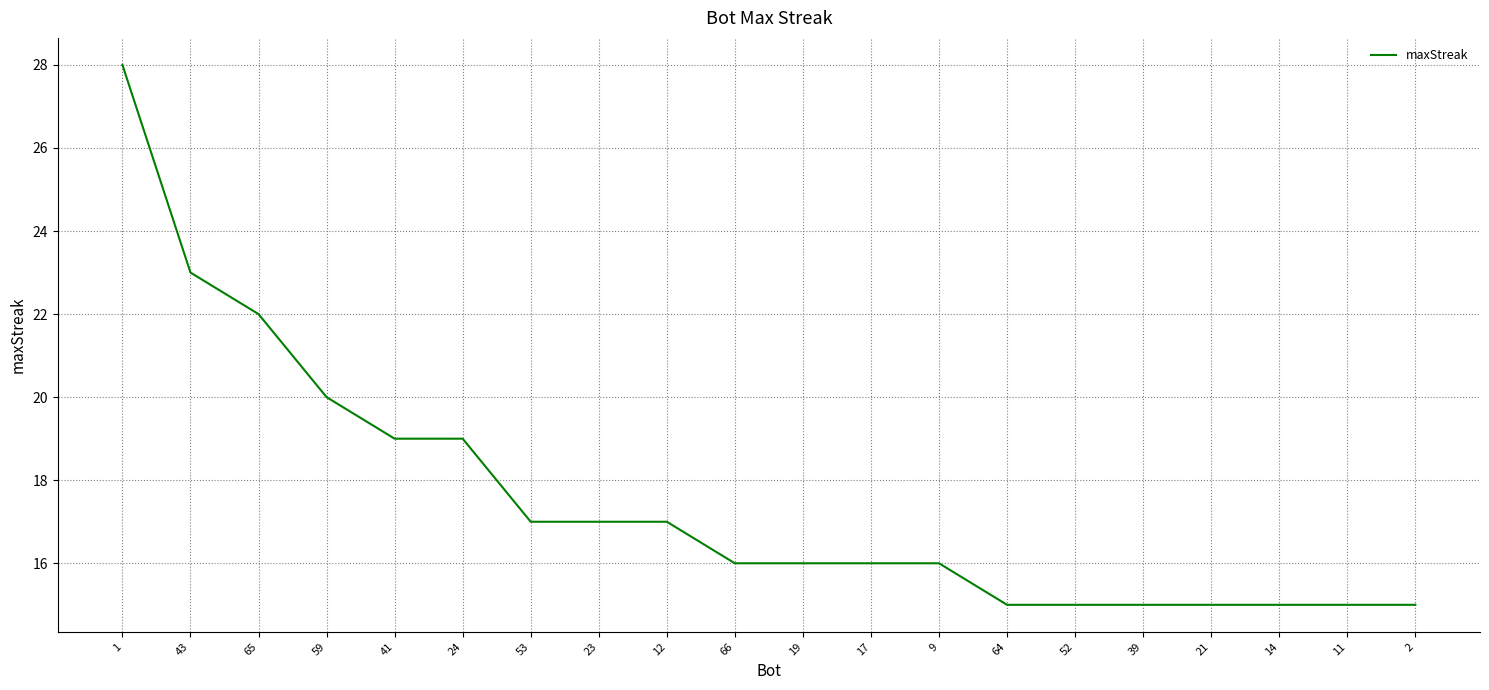

Is it true that the value at 64 is 15?

True